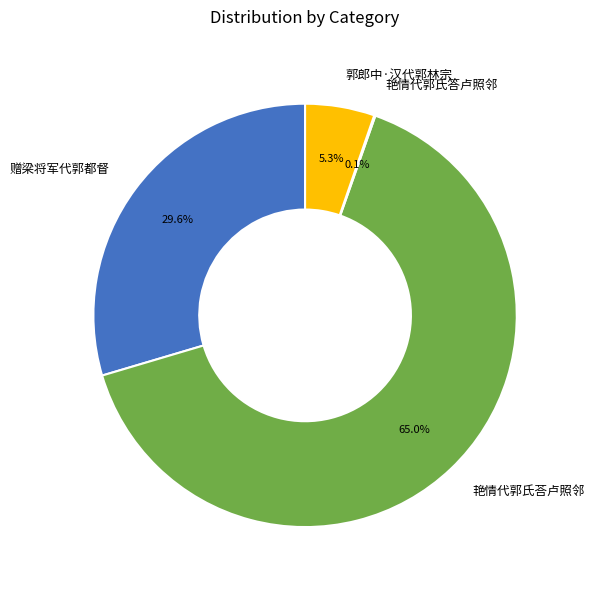

To the nearest percent, what is the difference between the largest and smallest slice percentages?

65%